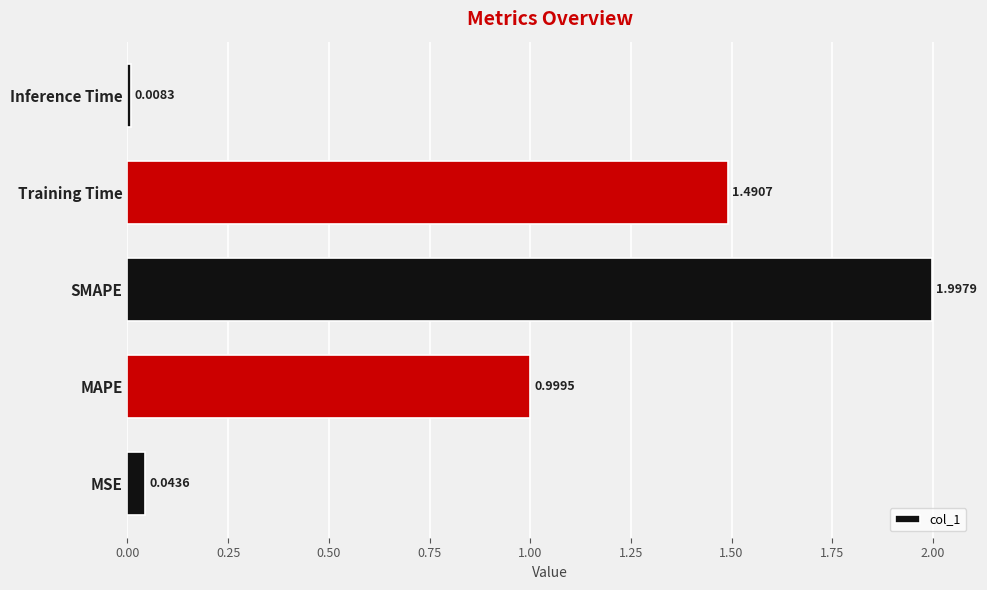

What is the sum of all values?

4.5